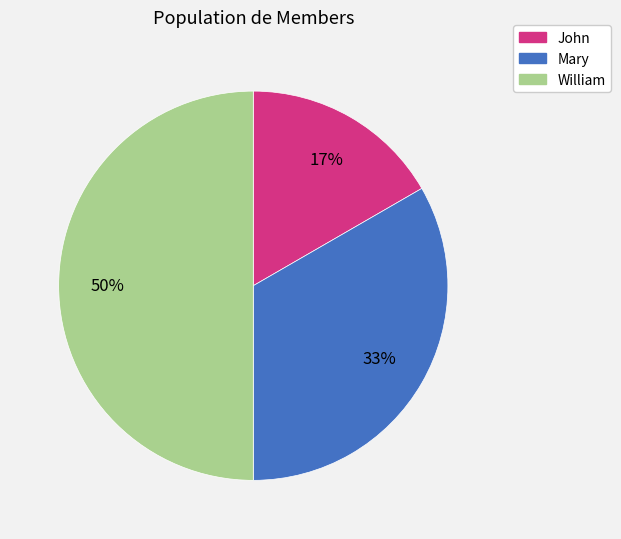

To the nearest percent, what portion does Mary represent?

33%